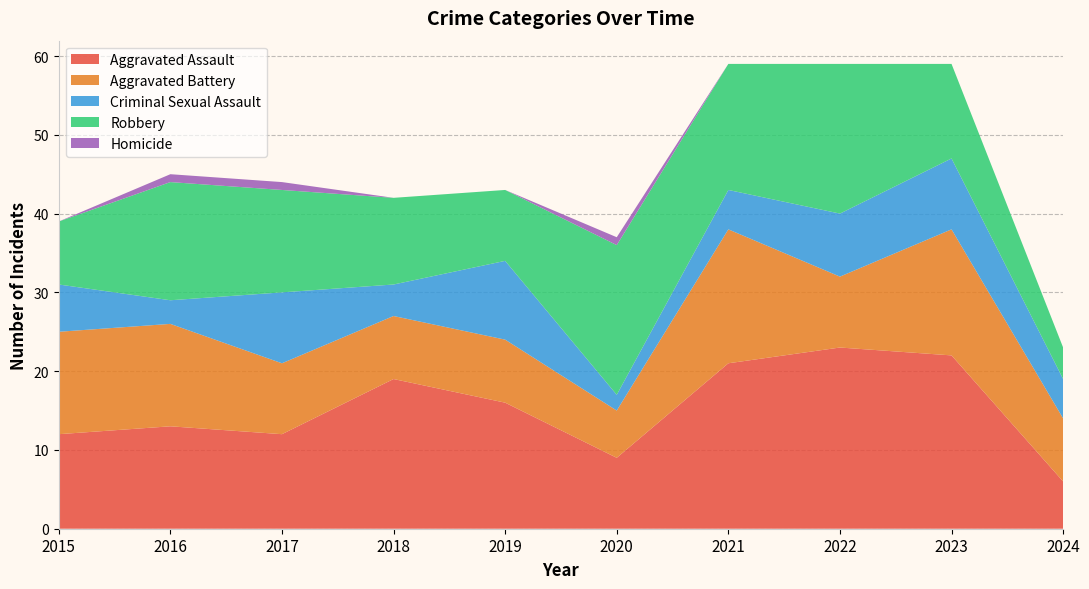

Reading left to right, what are all the values shown in this chart?

Aggravated Assault: 2015=12	2016=13	2017=12	2018=19	2019=16	2020=9	2021=21	2022=23	2023=22	2024=6
Aggravated Battery: 2015=13	2016=13	2017=9	2018=8	2019=8	2020=6	2021=17	2022=9	2023=16	2024=8
Criminal Sexual Assault: 2015=6	2016=3	2017=9	2018=4	2019=10	2020=2	2021=5	2022=8	2023=9	2024=5
Robbery: 2015=8	2016=15	2017=13	2018=11	2019=9	2020=19	2021=16	2022=19	2023=12	2024=4
Homicide: 2015=0	2016=1	2017=1	2018=0	2019=0	2020=1	2021=0	2022=0	2023=0	2024=0